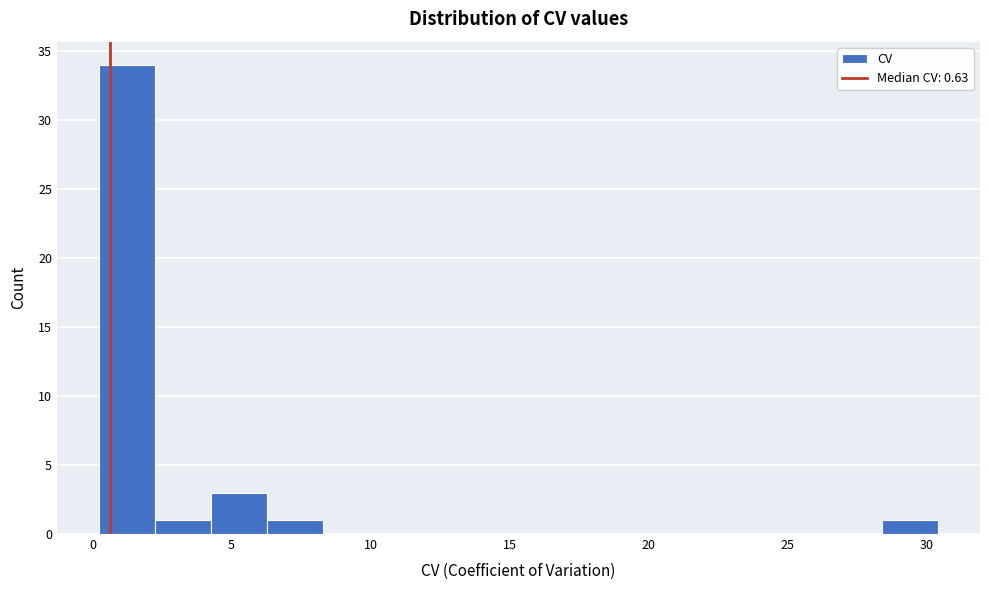

How tall is the bar that spans 4.5 to 6.5 on the x-axis? Neither the bar edges nor the heights are printed on the chart, so give them approximately, as read against the axes.

3